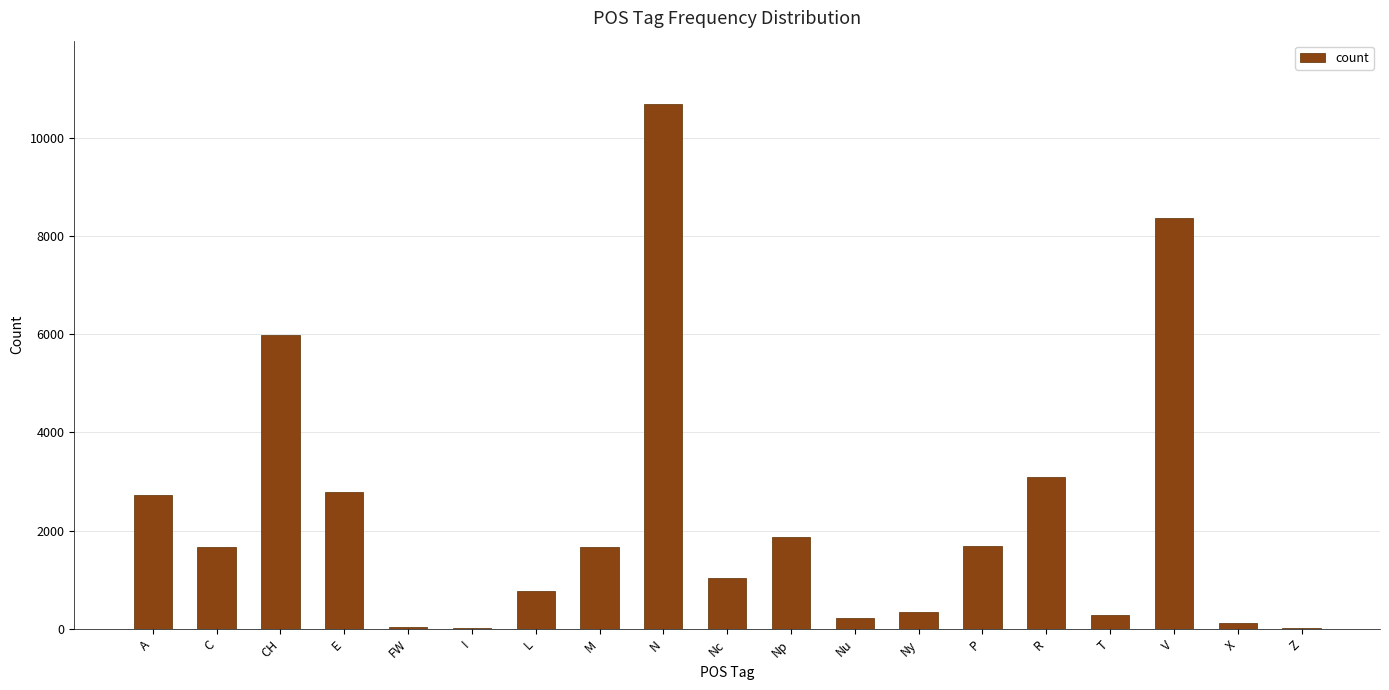

Count the number of categories in the chart.

19